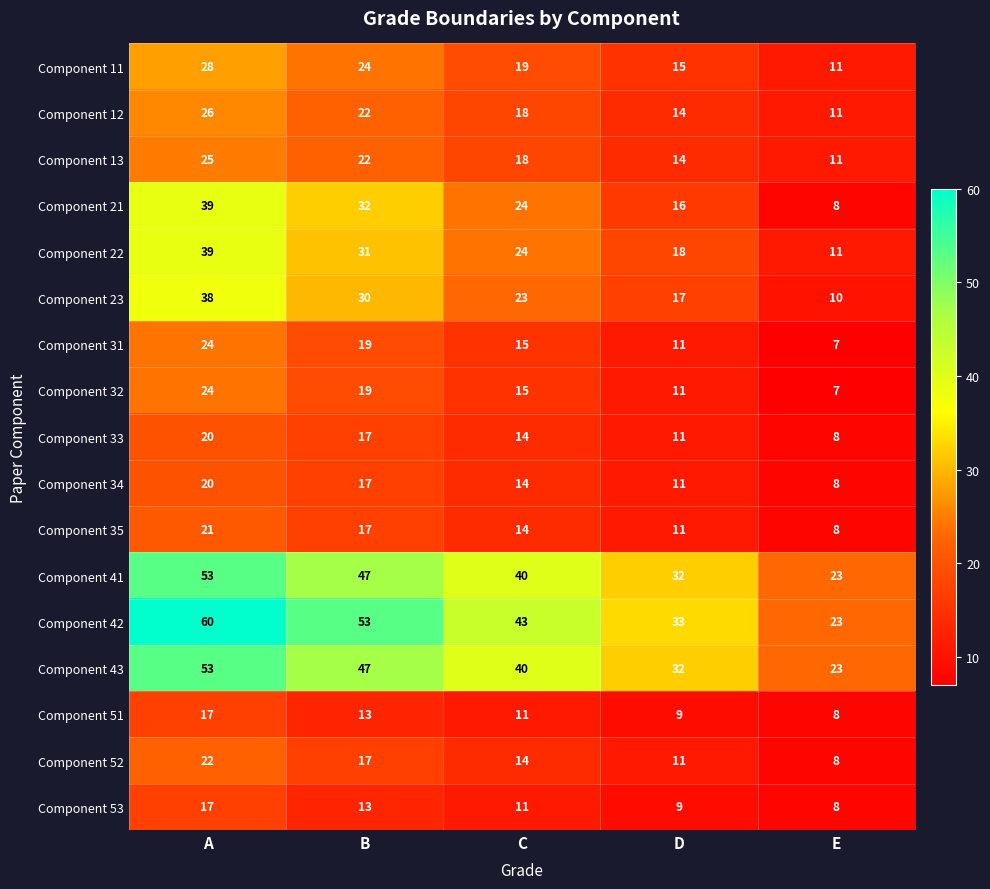

At which label does Component 34 first exceed 14?

A